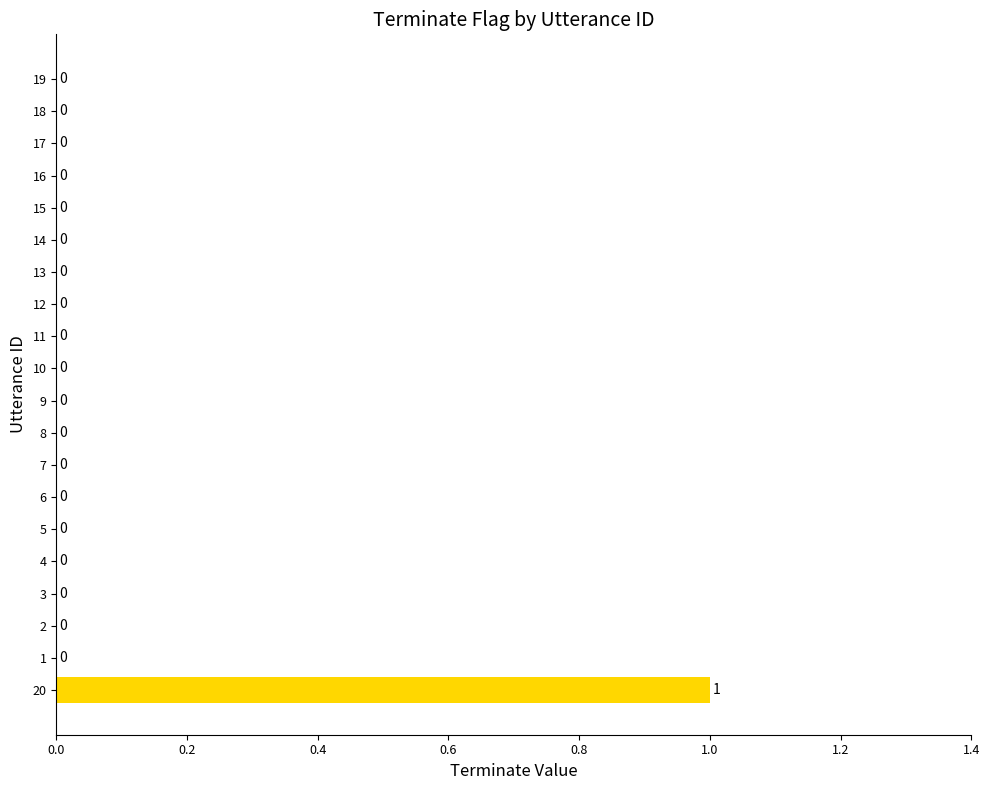

Reading bottom to top, transcribe all the data shown in this chart.

20=1	1=0	2=0	3=0	4=0	5=0	6=0	7=0	8=0	9=0	10=0	11=0	12=0	13=0	14=0	15=0	16=0	17=0	18=0	19=0